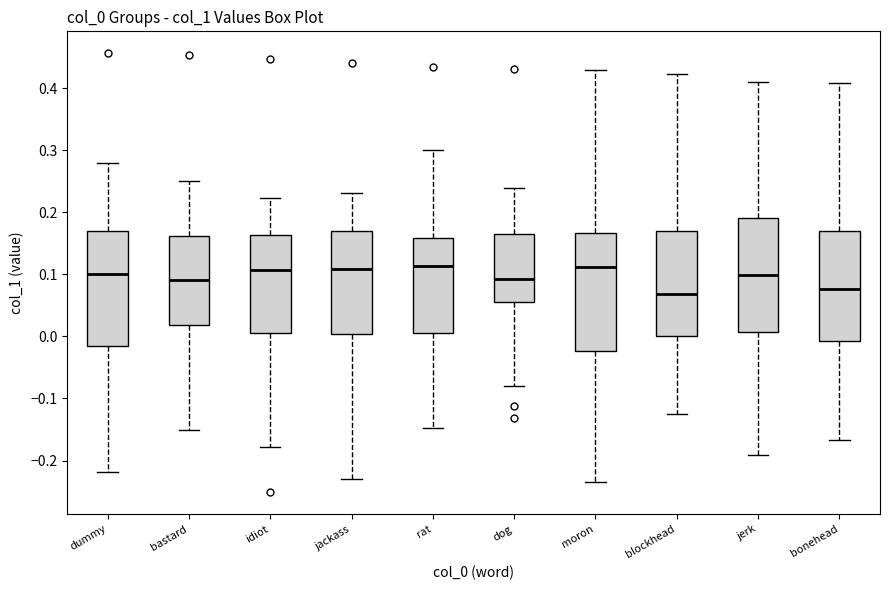

Reading left to right, read every box against the y-axis: the position of its median line, the range the box covers, and the ends of its whiskers. The values are not printed on the chart, so give them approximately, as read against the axis.

dummy: median 0.10, box -0.01 to 0.17, whiskers -0.22 to 0.28
bastard: median 0.09, box 0.02 to 0.16, whiskers -0.15 to 0.25
idiot: median 0.11, box 0.01 to 0.16, whiskers -0.18 to 0.22
jackass: median 0.11, box 0.00 to 0.17, whiskers -0.23 to 0.23
rat: median 0.11, box 0.01 to 0.16, whiskers -0.15 to 0.30
dog: median 0.09, box 0.06 to 0.17, whiskers -0.08 to 0.24
moron: median 0.11, box -0.02 to 0.17, whiskers -0.23 to 0.43
blockhead: median 0.07, box 0.00 to 0.17, whiskers -0.12 to 0.42
jerk: median 0.10, box 0.01 to 0.19, whiskers -0.19 to 0.41
bonehead: median 0.08, box -0.01 to 0.17, whiskers -0.17 to 0.41